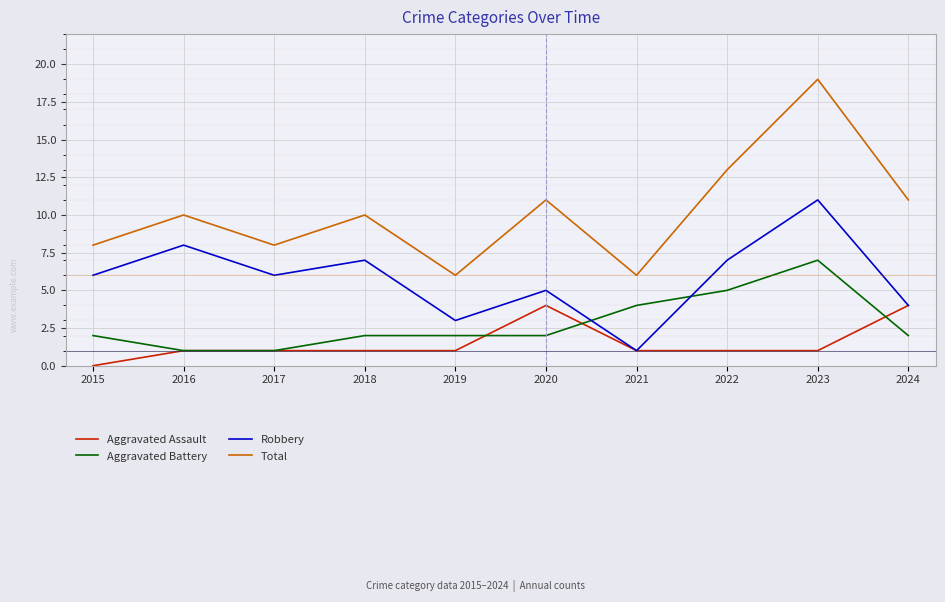

How many lines are shown in the chart?

4